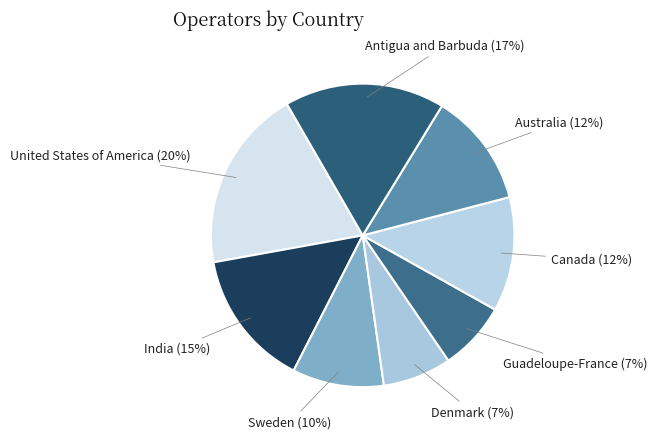

How many slices are in this pie chart?

8